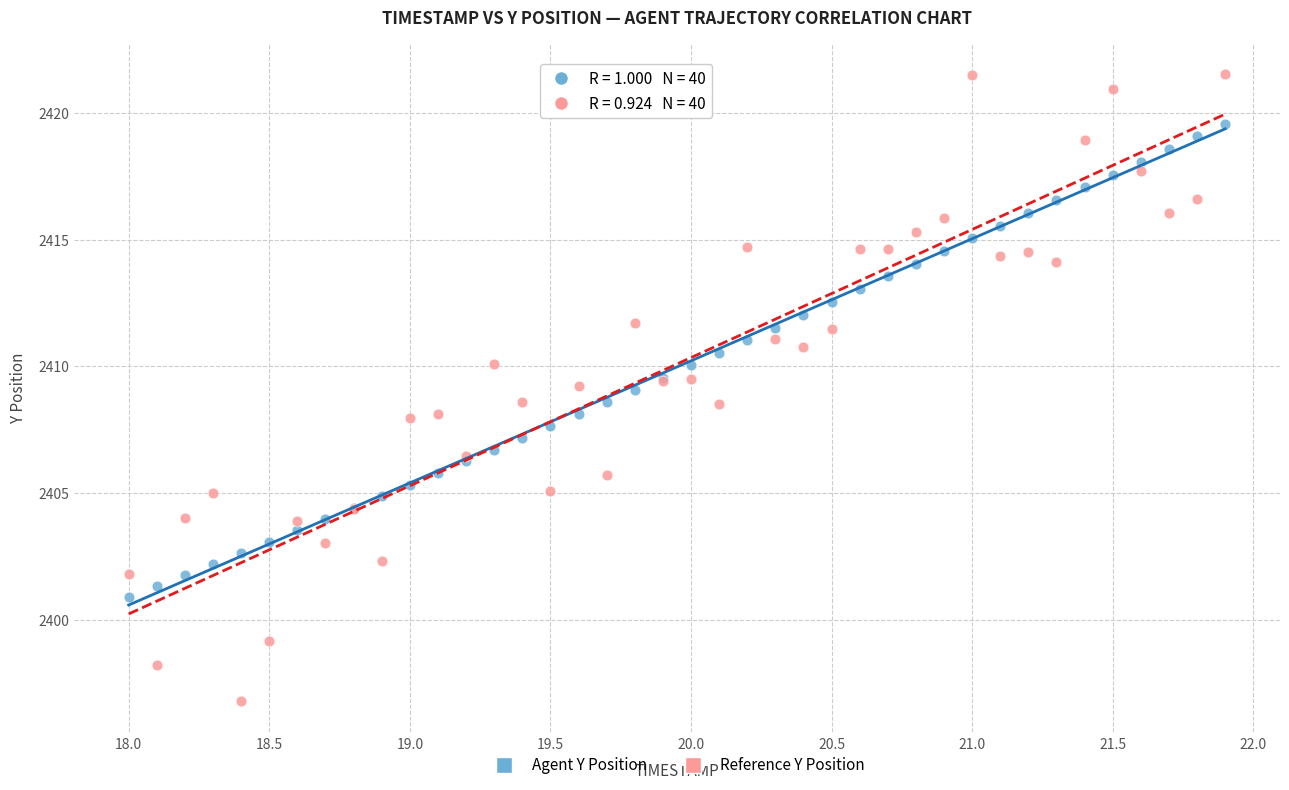

Which series reaches the minimum Y coordinate?

Reference Y Position